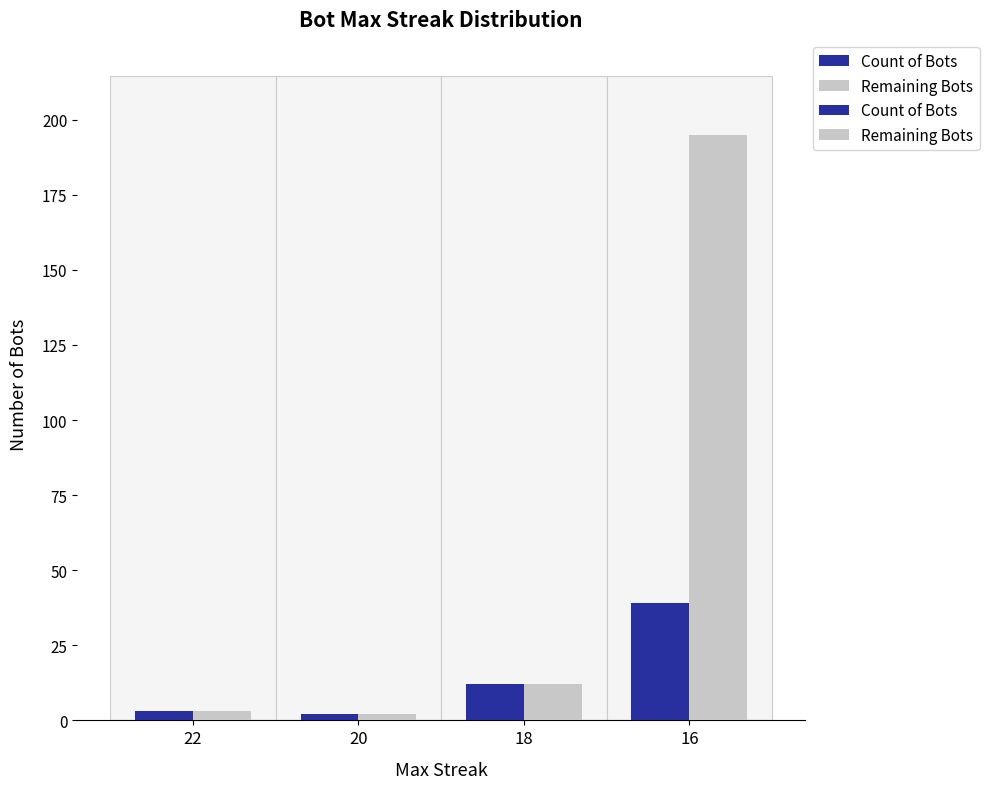

What is the difference between the Count of Bots values at 22 and 16?

36